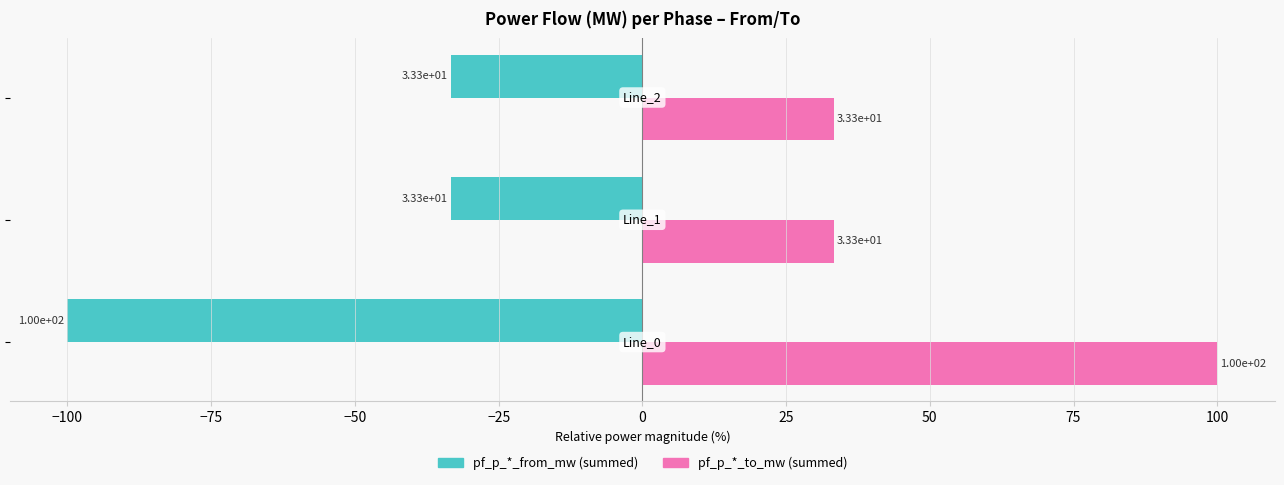

What is the smallest value displayed?

-100.0